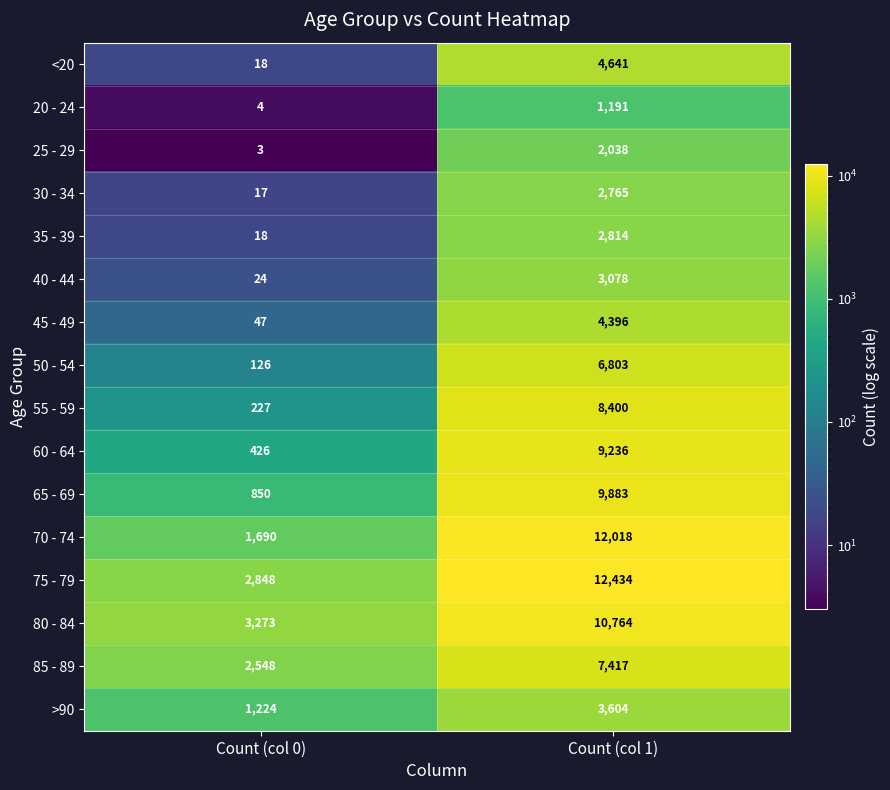

Which series changed the most between Count (col 0) and Count (col 1)?

70 - 74